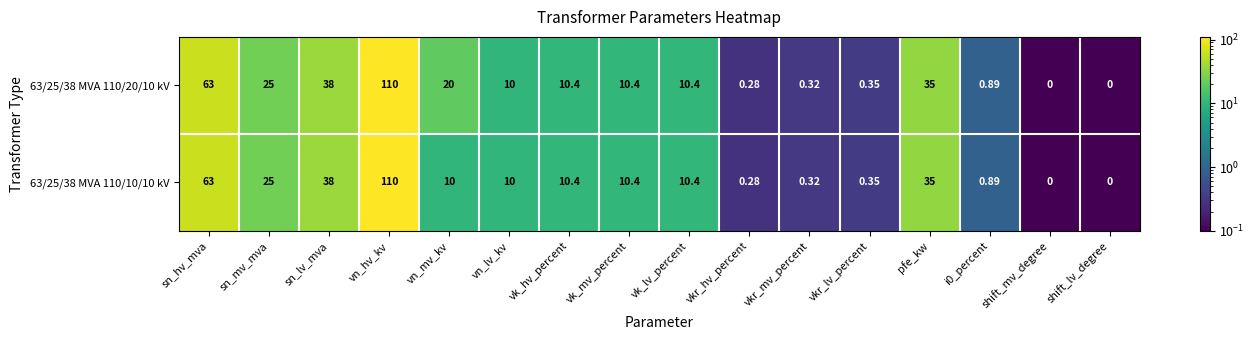

Which series has the largest total across all categories?

63/25/38 MVA 110/20/10 kV